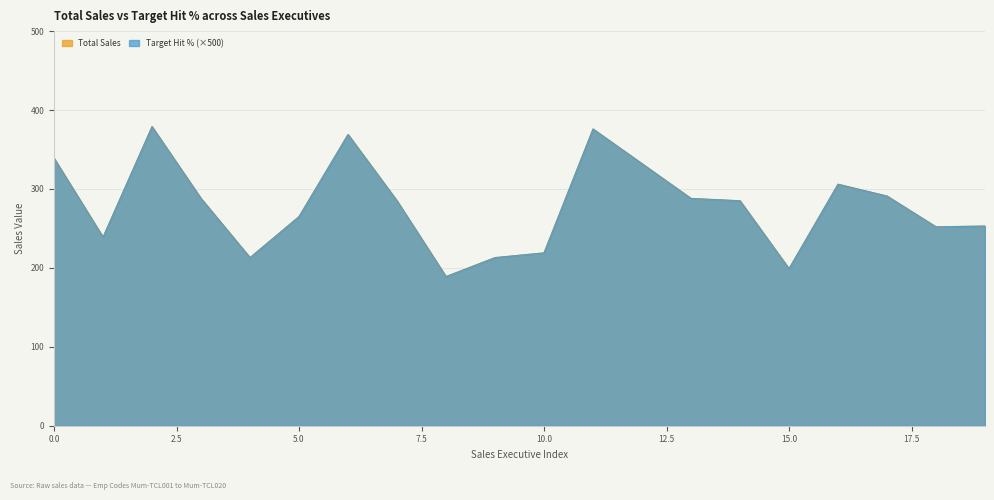

List the series in order of their peak value, highest first.

Total Sales, Target Hit %